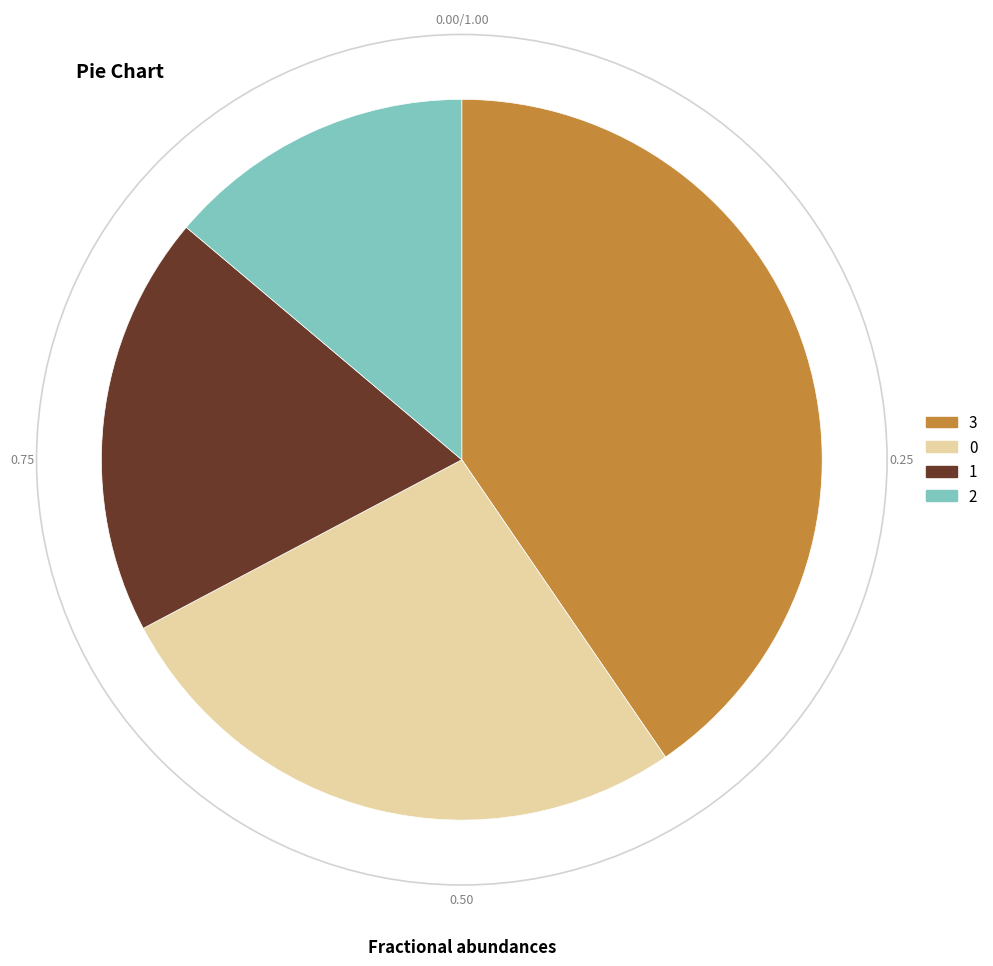

Which category has the biggest portion of the pie?

3